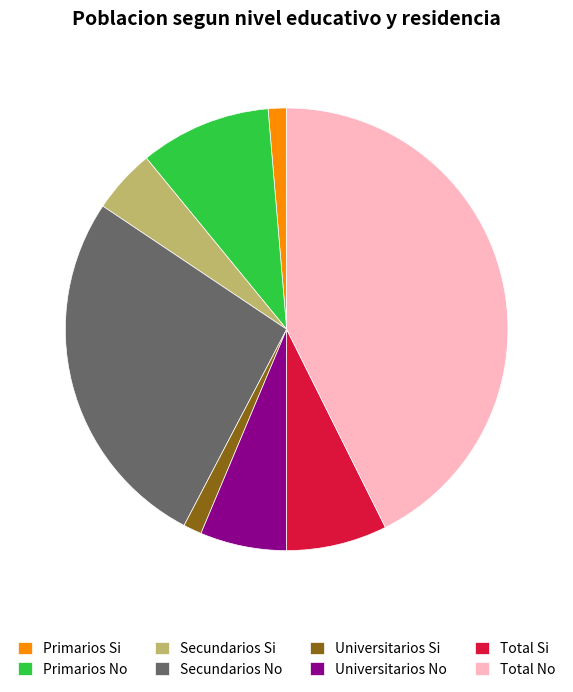

What is the ratio of the value at Secundarios Si to the value at Universitarios No?

0.7